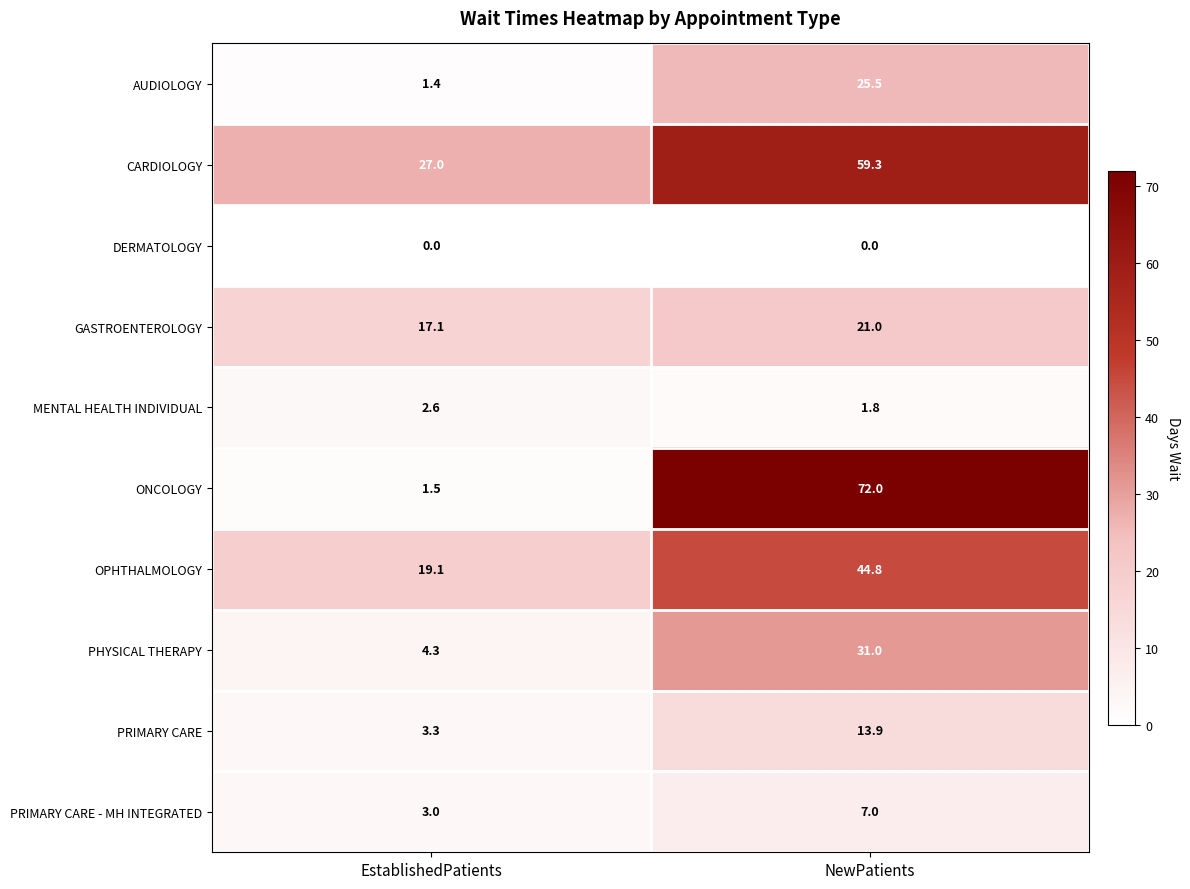

What is the difference between the maximum and minimum values in the OPHTHALMOLOGY series?

25.7